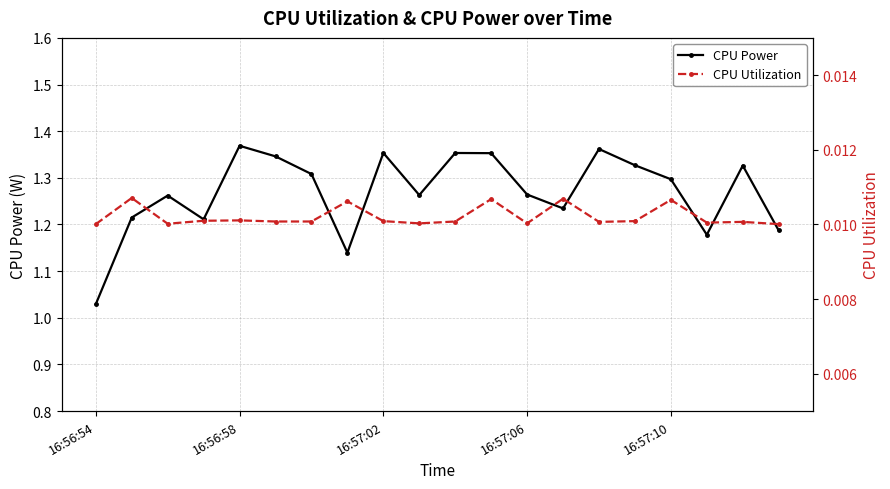

What is the average value of the CPU Power series?

1.3